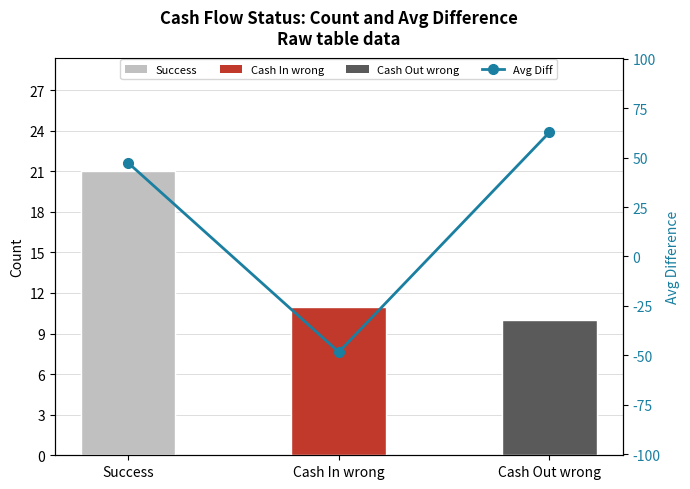

What is the difference between the maximum and minimum values in the Avg Diff series?

111.3